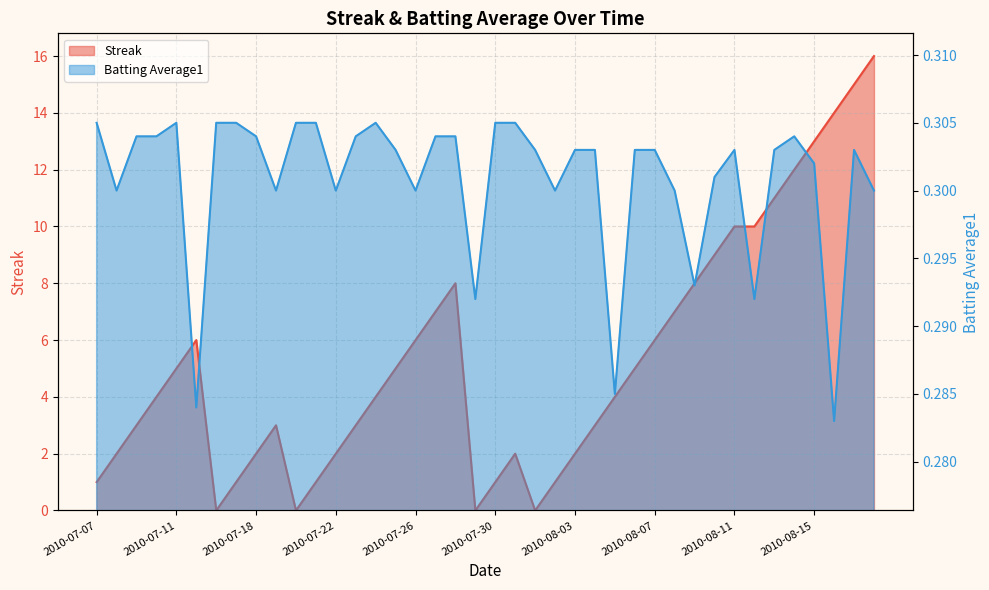

Reading left to right, what are all the values shown in this chart?

Streak: 2010-07-07=1.0	2010-07-08=2.0	2010-07-09=3.0	2010-07-10=4.0	2010-07-11=5.0	2010-07-15=6.0	2010-07-16=0.0	2010-07-17=1.0	2010-07-18=2.0	2010-07-19=3.0	2010-07-20=0.0	2010-07-21=1.0	2010-07-22=2.0	2010-07-23=3.0	2010-07-24=4.0	2010-07-25=5.0	2010-07-26=6.0	2010-07-27=7.0	2010-07-28=8.0	2010-07-29=0.0	2010-07-30=1.0	2010-07-31=2.0	2010-08-01=0.0	2010-08-02=1.0	2010-08-03=2.0	2010-08-04=3.0	2010-08-05=4.0	2010-08-06=5.0	2010-08-07=6.0	2010-08-08=7.0	2010-08-09=8.0	2010-08-10=9.0	2010-08-11=10.0	2010-08-12=10.0	2010-08-13=11.0	2010-08-14=12.0	2010-08-15=13.0	2010-08-16=14.0	2010-08-17=15.0	2010-08-18=16.0
Batting Average1: 2010-07-07=0.3	2010-07-08=0.3	2010-07-09=0.3	2010-07-10=0.3	2010-07-11=0.3	2010-07-15=0.3	2010-07-16=0.3	2010-07-17=0.3	2010-07-18=0.3	2010-07-19=0.3	2010-07-20=0.3	2010-07-21=0.3	2010-07-22=0.3	2010-07-23=0.3	2010-07-24=0.3	2010-07-25=0.3	2010-07-26=0.3	2010-07-27=0.3	2010-07-28=0.3	2010-07-29=0.3	2010-07-30=0.3	2010-07-31=0.3	2010-08-01=0.3	2010-08-02=0.3	2010-08-03=0.3	2010-08-04=0.3	2010-08-05=0.3	2010-08-06=0.3	2010-08-07=0.3	2010-08-08=0.3	2010-08-09=0.3	2010-08-10=0.3	2010-08-11=0.3	2010-08-12=0.3	2010-08-13=0.3	2010-08-14=0.3	2010-08-15=0.3	2010-08-16=0.3	2010-08-17=0.3	2010-08-18=0.3